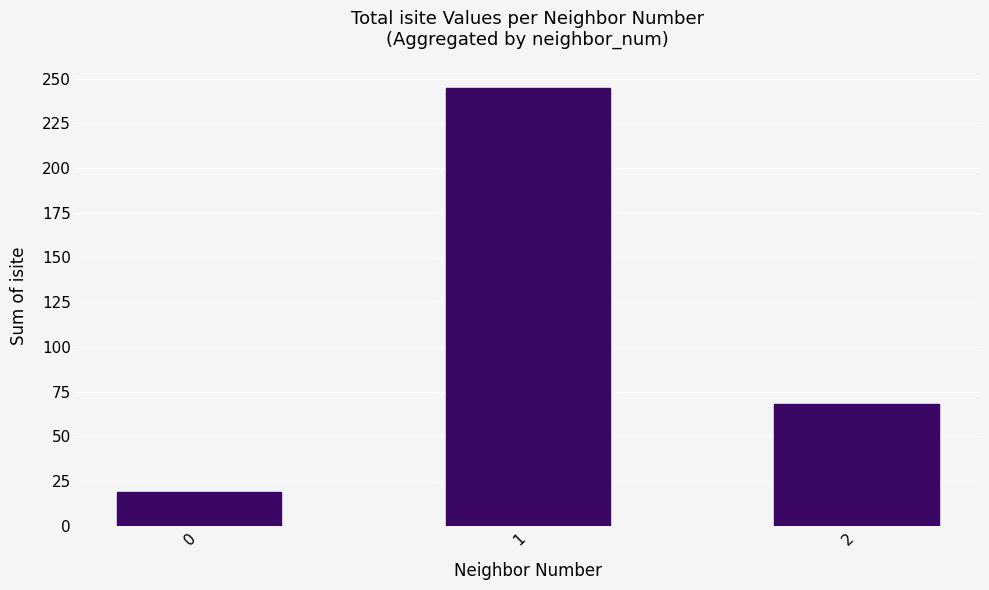

What is the value of the 3rd bar from the left?

68